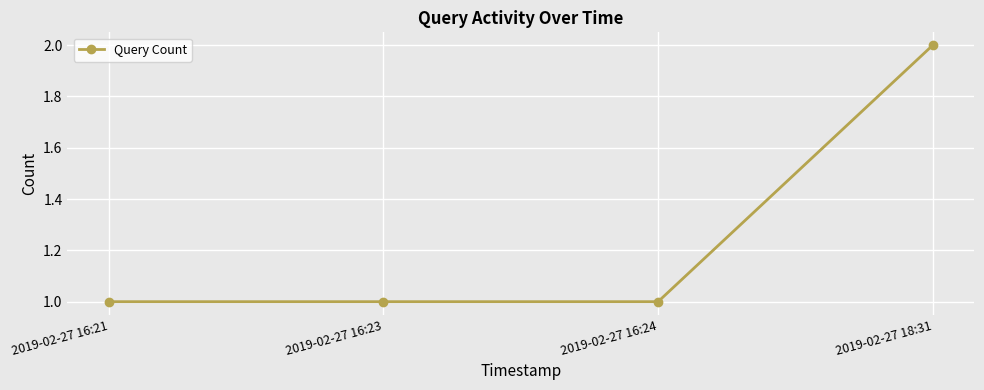

What is the difference between the values at 2019-02-27 16:21 and 2019-02-27 18:31?

1